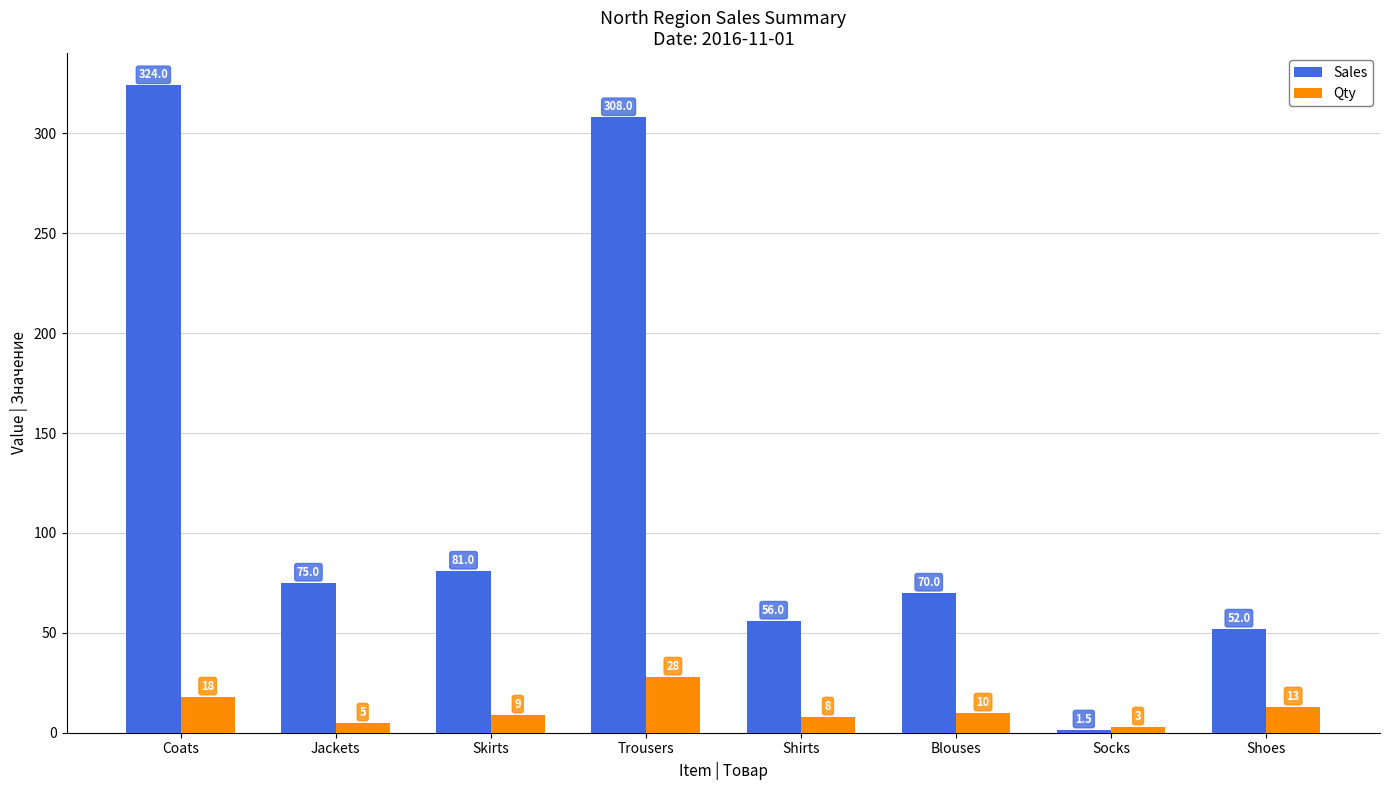

The value of Qty at Shoes is 13.0. True or false?

True